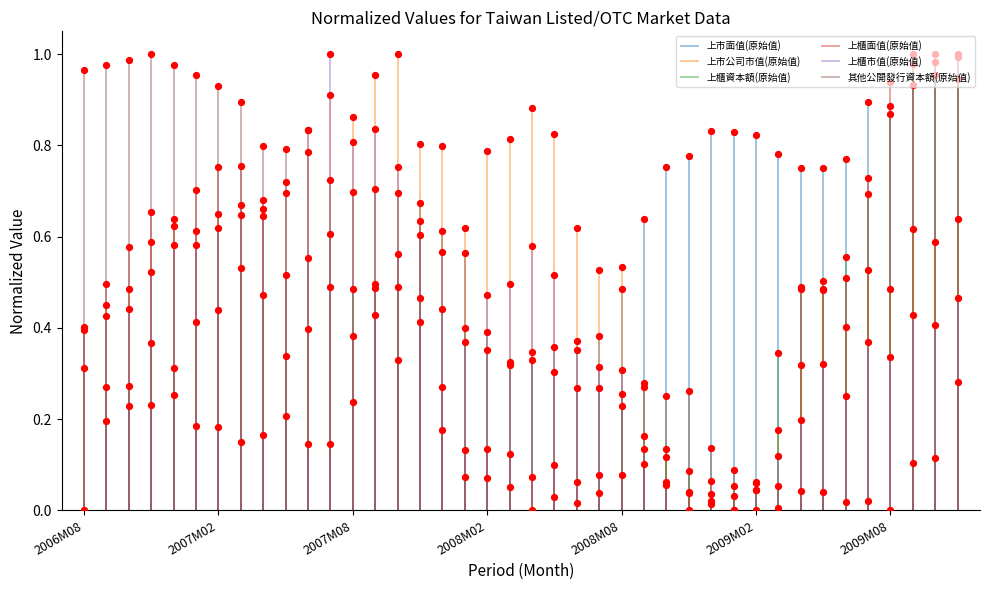

At how many categories does at least one series exceed 0?

40